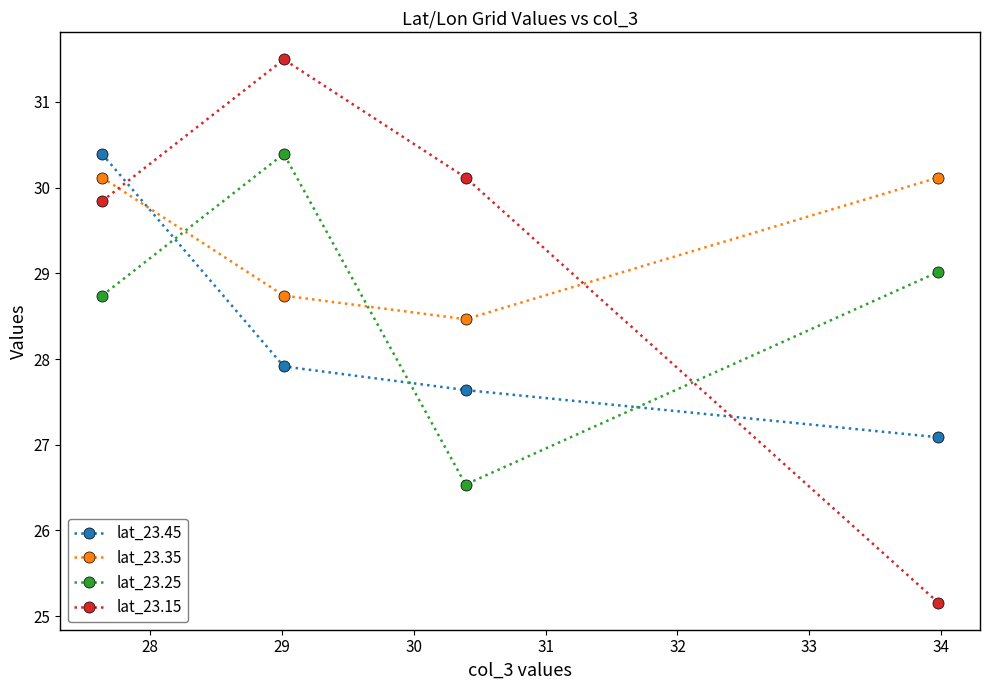

In lat_23.35, how many points are lower than both neighbors (excluding endpoints)?

1